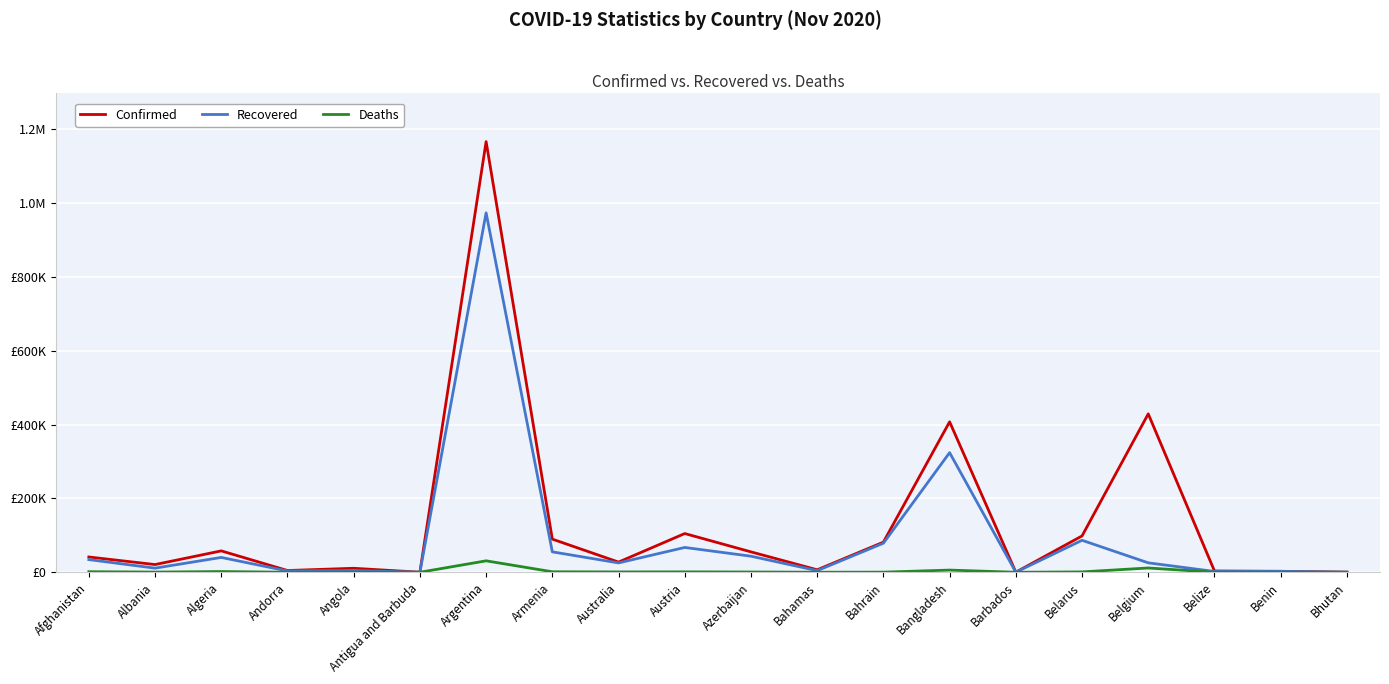

At which category does Deaths reach its first local valley?

Albania